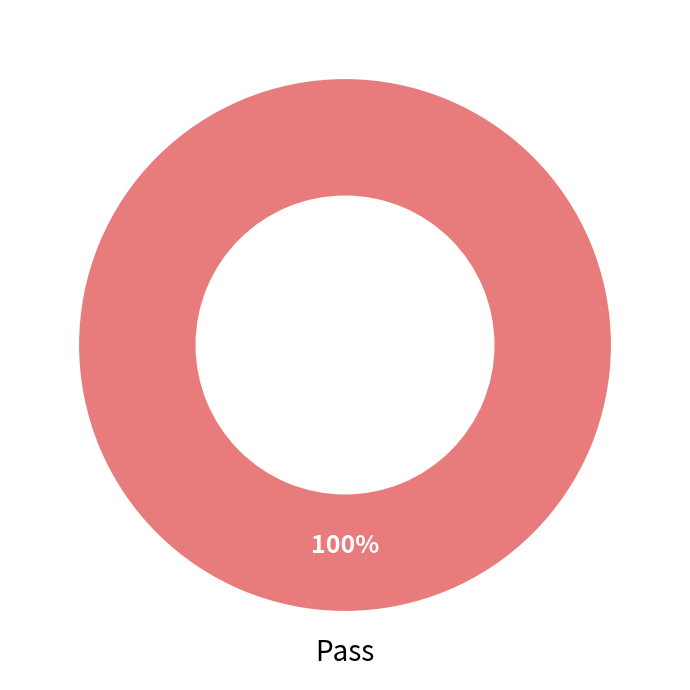

How many slices are in this pie chart?

1